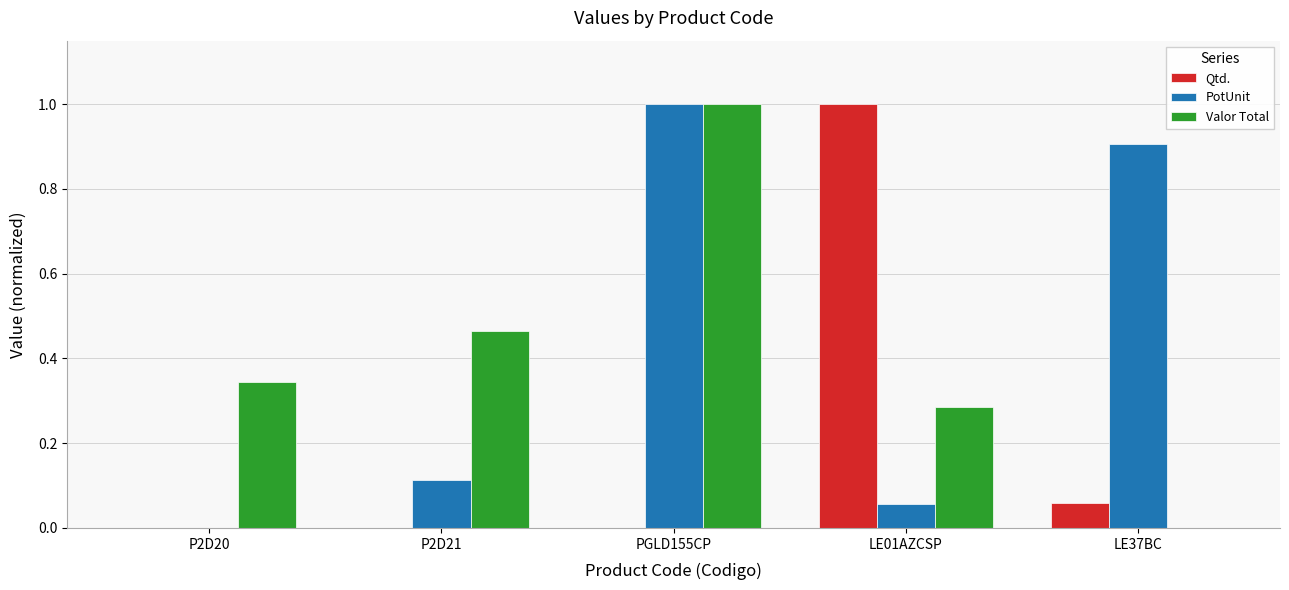

How many categories are shown in the chart?

5